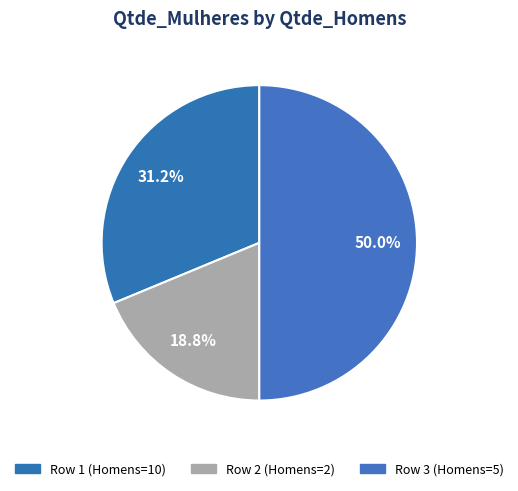

Count the number of slices in the pie.

3